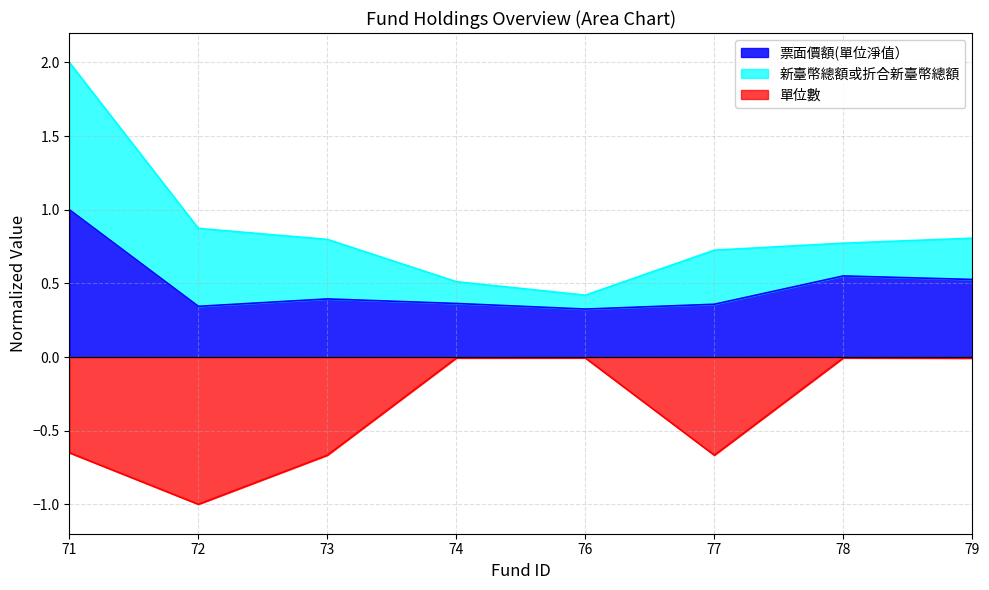

Rank the categories by 單位數 value from lowest to highest.

72, 73, 77, 71, 79, 74, 76, 78